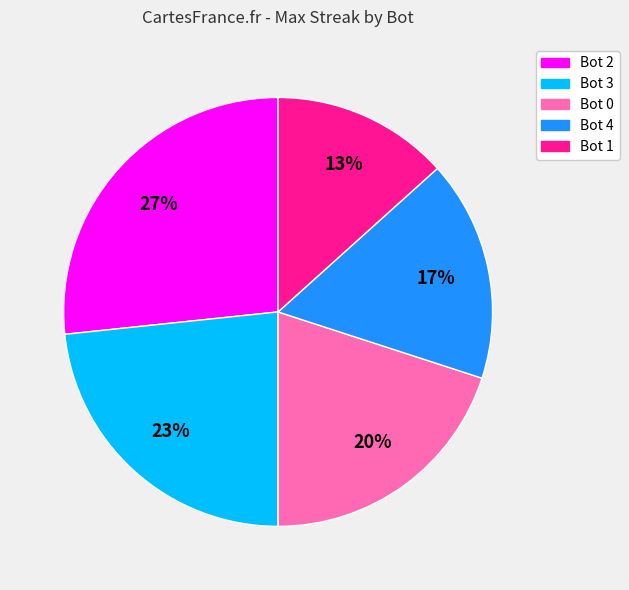

To the nearest percent, what percentage of the pie is Bot 2?

27%